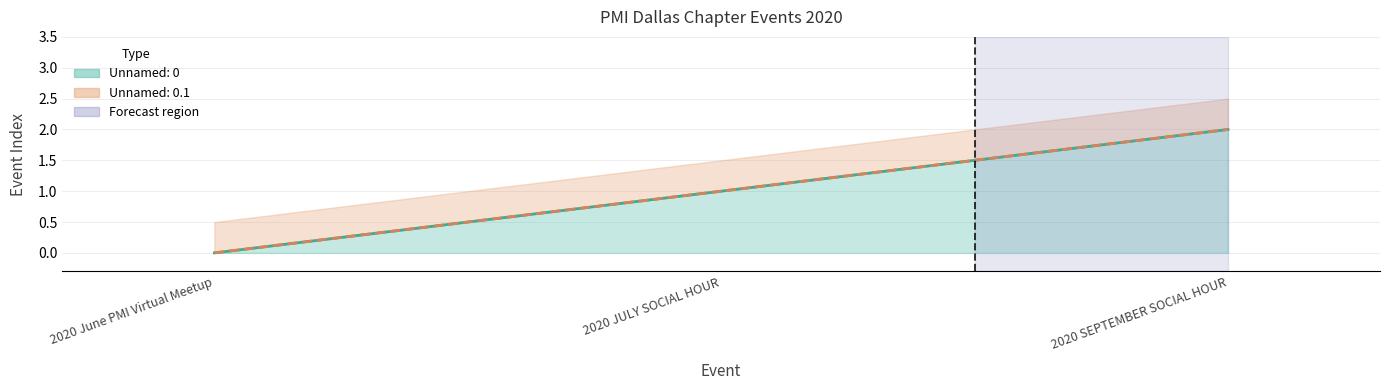

What are all the series names shown in the legend?

Unnamed: 0, Unnamed: 0.1